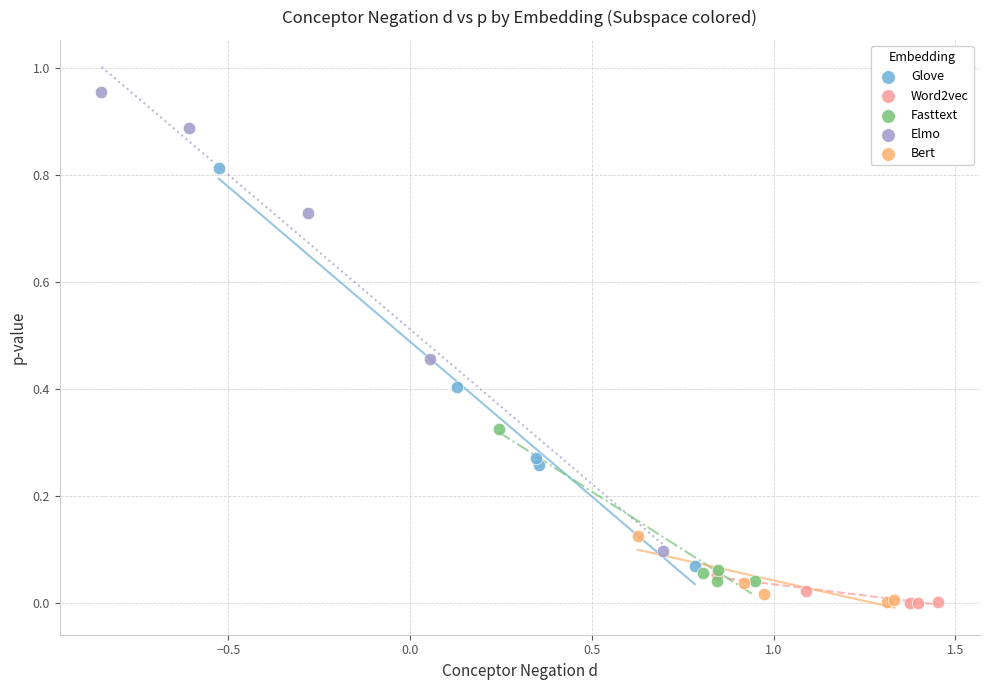

Which series reaches the maximum Y coordinate?

Elmo